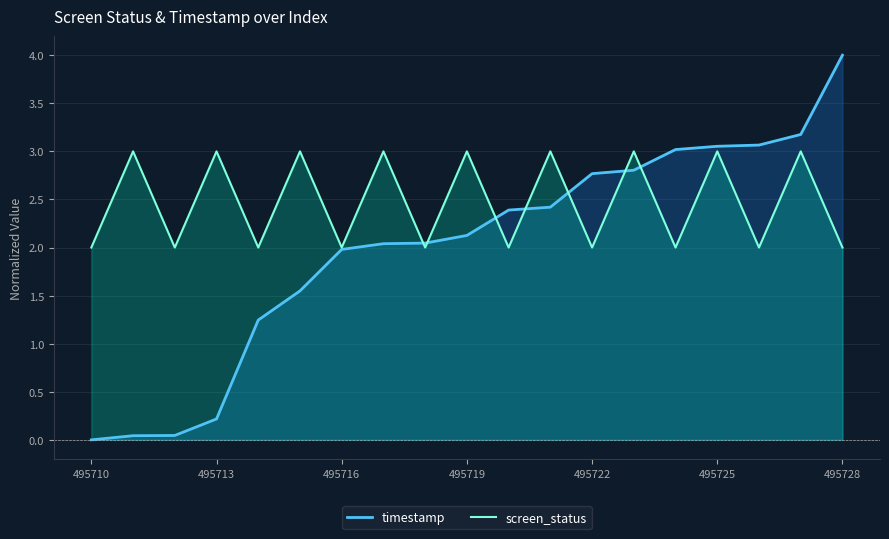

What position from the right is 13?

6